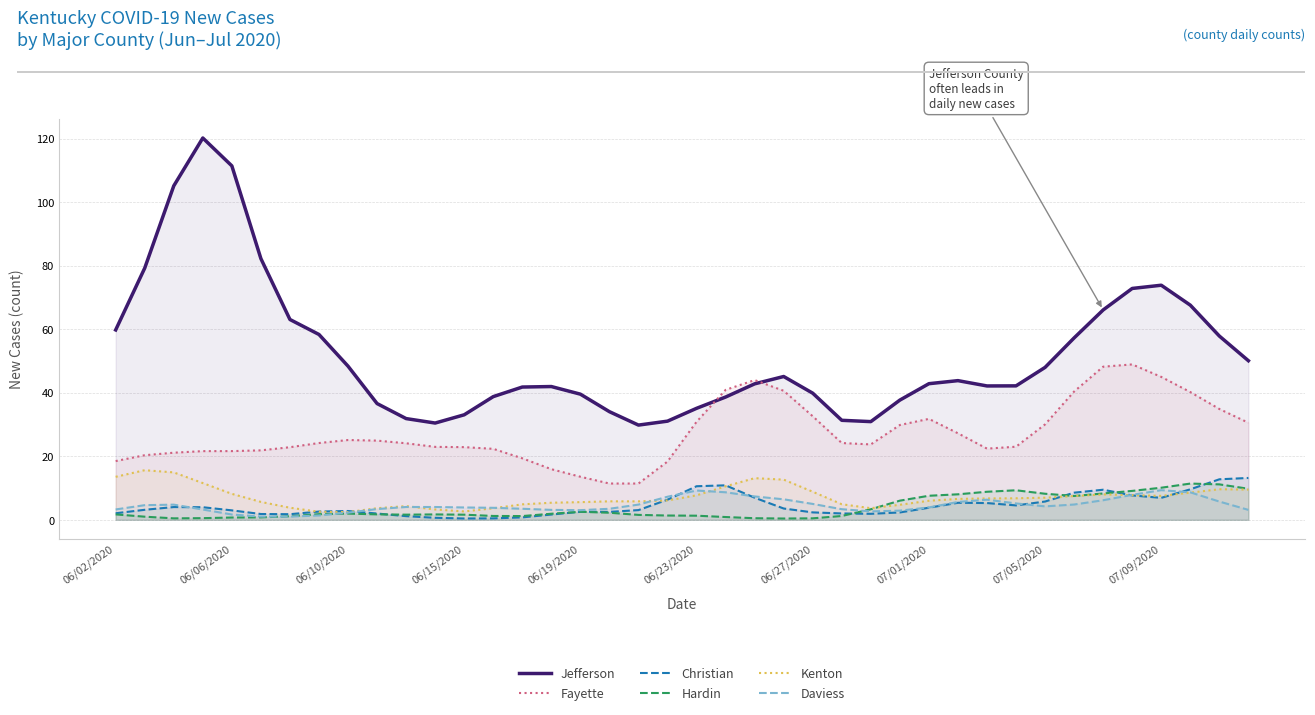

Reading left to right, extract all data points from this chart.

Jefferson: 59.8	79.2	105.1	120.2	111.4	82.2	63.1	58.4	48.4	36.6	31.9	30.5	33.1	38.8	41.8	42.0	39.6	34.0	29.8	31.1	35.1	38.7	42.8	45.1	39.9	31.3	30.9	37.7	42.9	43.8	42.1	42.2	48.0	57.3	66.1	72.8	73.9	67.6	57.9	50.1
Fayette: 18.5	20.3	21.1	21.6	21.6	21.9	22.9	24.2	25.1	24.9	24.1	23.0	22.9	22.3	19.4	15.9	13.6	11.4	11.4	18.3	30.9	40.9	44.0	40.6	32.6	24.2	23.7	29.9	31.8	27.2	22.4	23.0	30.1	40.4	48.2	48.9	45.0	40.2	34.9	30.6
Christian: 2.1	3.2	4.0	4.0	3.0	1.8	1.8	2.6	2.8	2.0	1.2	0.6	0.4	0.5	0.8	1.7	2.5	2.5	3.1	6.3	10.6	10.9	7.0	3.6	2.3	2.0	1.9	2.3	3.8	5.4	5.3	4.5	5.8	8.5	9.5	7.7	6.9	9.6	12.8	13.2
Hardin: 1.7	1.0	0.5	0.5	0.7	0.8	1.1	1.8	2.0	1.7	1.6	1.7	1.6	1.2	1.2	1.9	2.5	2.2	1.5	1.3	1.3	0.9	0.5	0.4	0.5	1.2	3.3	6.0	7.6	8.0	8.8	9.3	8.2	7.5	8.3	9.1	10.1	11.4	11.2	9.8
Kenton: 13.5	15.6	14.9	11.6	8.2	5.6	3.8	2.5	2.4	3.7	4.3	3.3	2.6	3.6	4.9	5.4	5.6	5.8	5.8	6.1	7.7	10.5	13.1	12.7	8.8	4.9	3.7	4.7	6.0	6.6	6.7	6.8	7.0	7.5	8.0	7.8	7.5	8.6	9.6	9.5
Daviess: 3.3	4.6	4.8	3.2	1.7	1.0	1.0	1.4	2.2	3.4	4.0	4.0	3.9	3.8	3.5	3.1	3.0	3.5	4.8	7.3	9.2	8.7	7.4	6.5	5.0	3.3	2.7	2.9	3.9	5.6	6.3	5.2	4.2	4.8	6.2	7.9	9.3	8.7	5.7	3.1